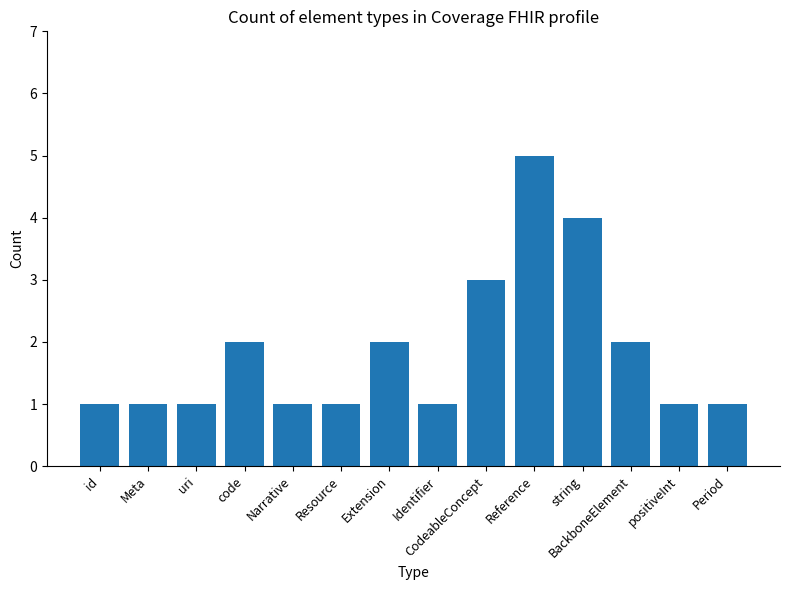

The value at positiveInt is 1. True or false?

True